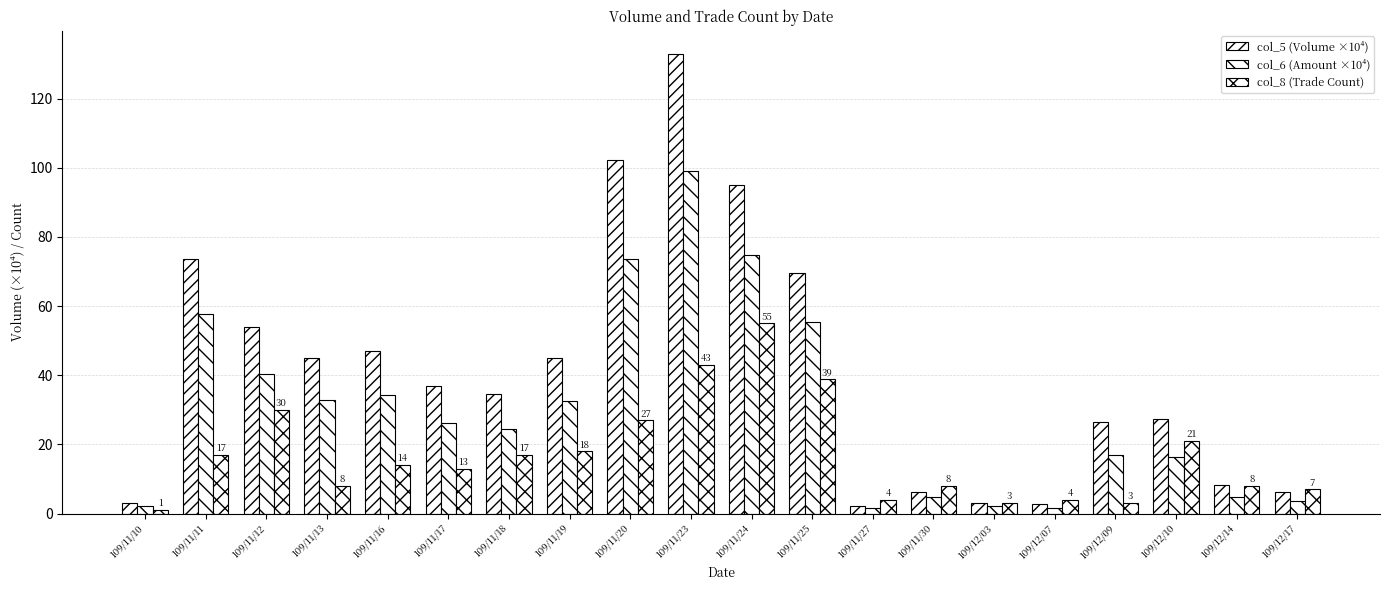

How many bars are there in total?

60